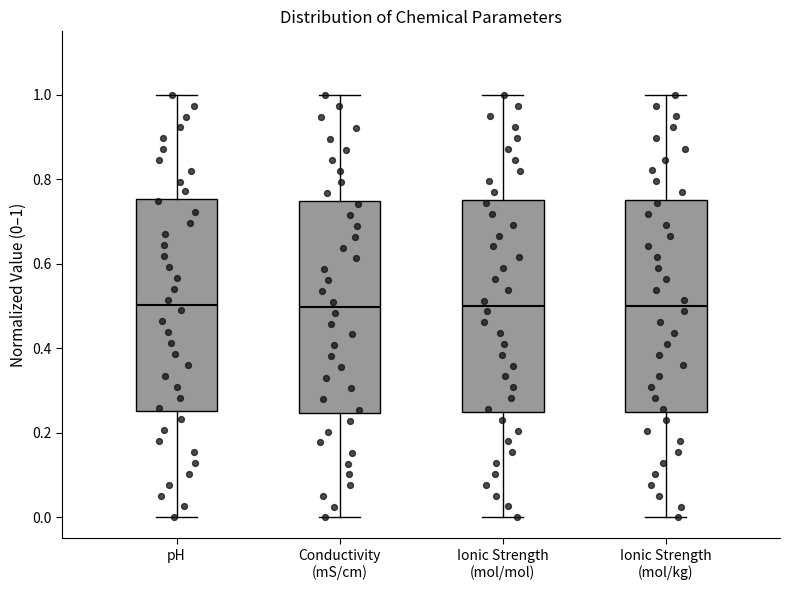

Reading left to right, read every box against the y-axis: the position of its median line, the range the box covers, and the ends of its whiskers. The values are not printed on the chart, so give them approximately, as read against the axis.

pH: median 0.50, box 0.26 to 0.76, whiskers 0.00 to 1.00
Conductivity (mS/cm): median 0.50, box 0.24 to 0.74, whiskers 0.00 to 1.00
Ionic Strength (mol/mol): median 0.50, box 0.26 to 0.76, whiskers 0.00 to 1.00
Ionic Strength (mol/kg): median 0.50, box 0.26 to 0.76, whiskers 0.00 to 1.00